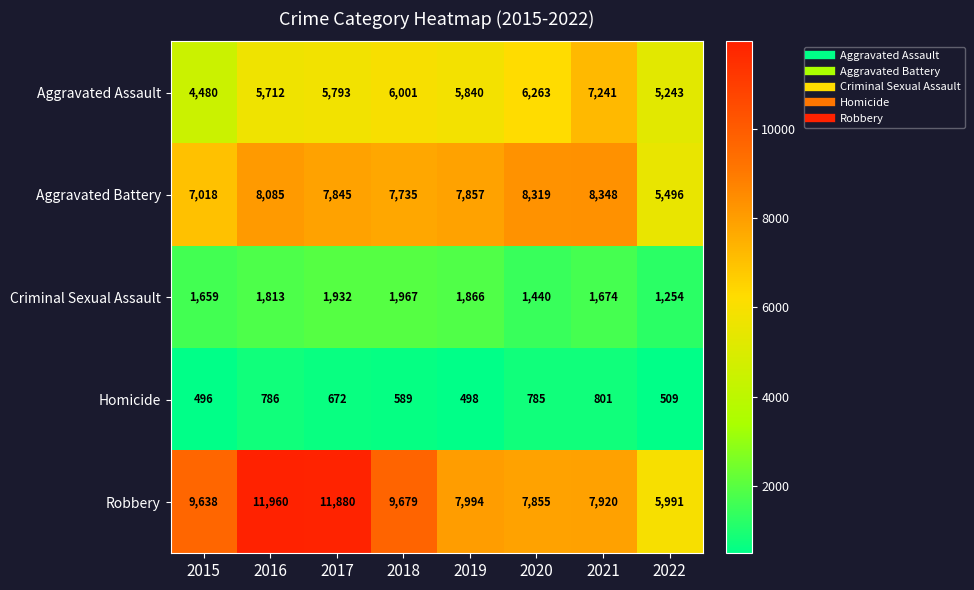

True or false: Criminal Sexual Assault has a value of 1967 at 2018.

True